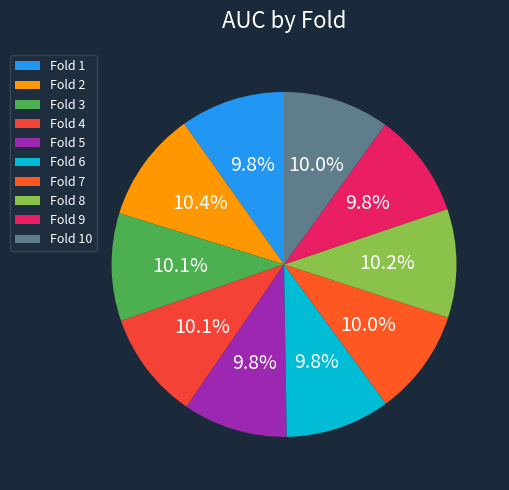

Which slice is the largest?

2